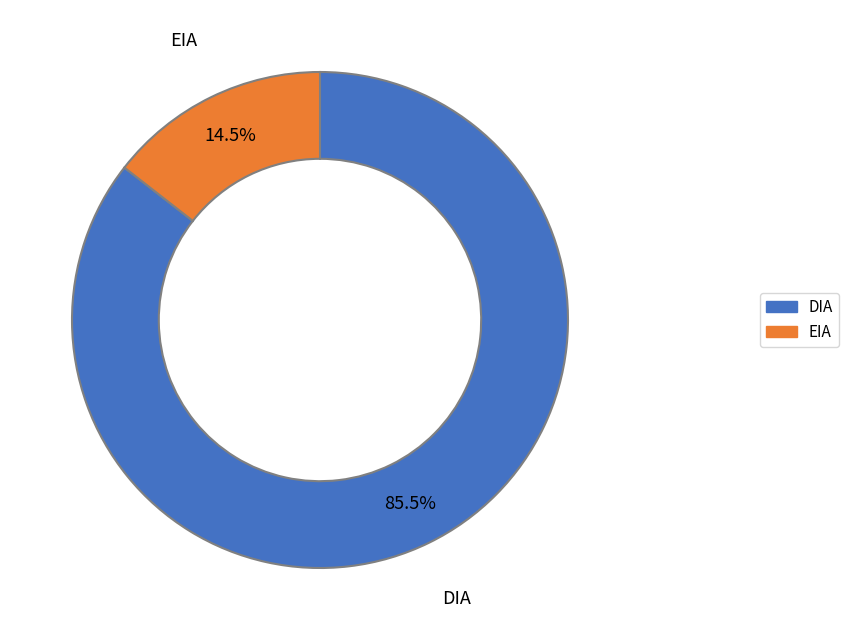

Which category accounts for the majority?

DIA